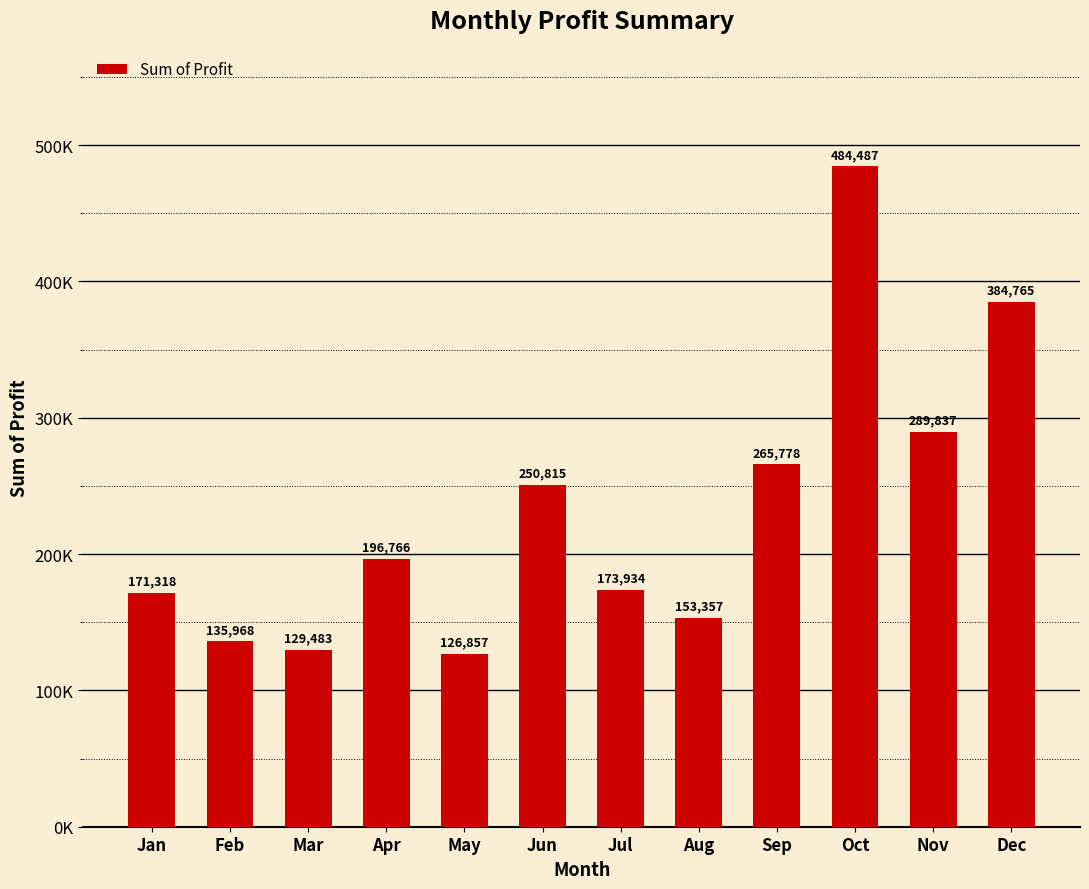

Does the chart contain any negative values?

No